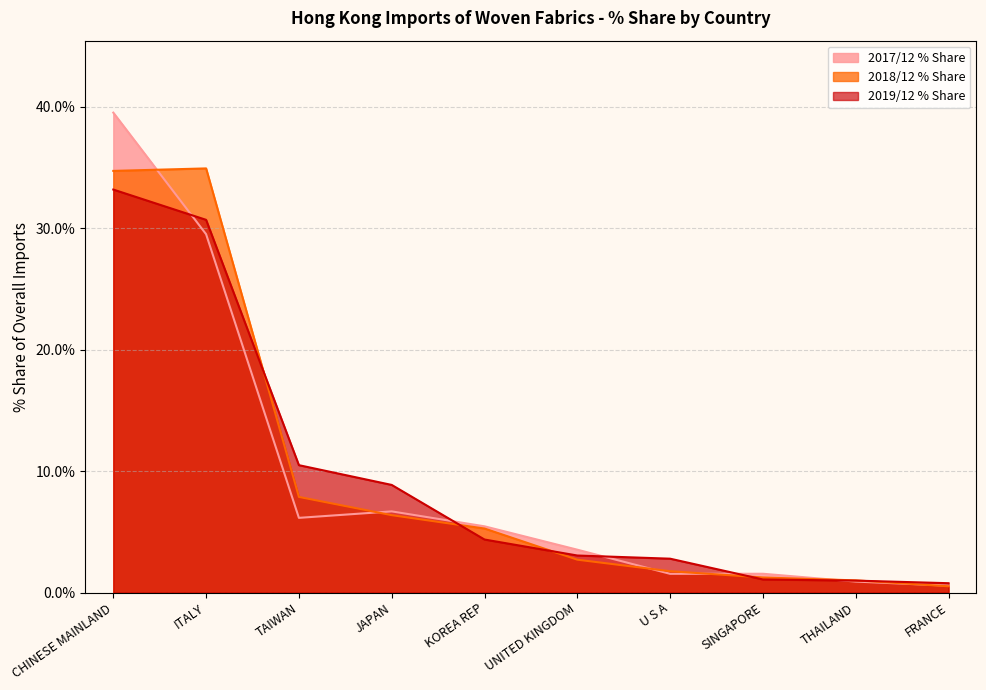

What is the label of the 1st point from the left?

CHINESE MAINLAND